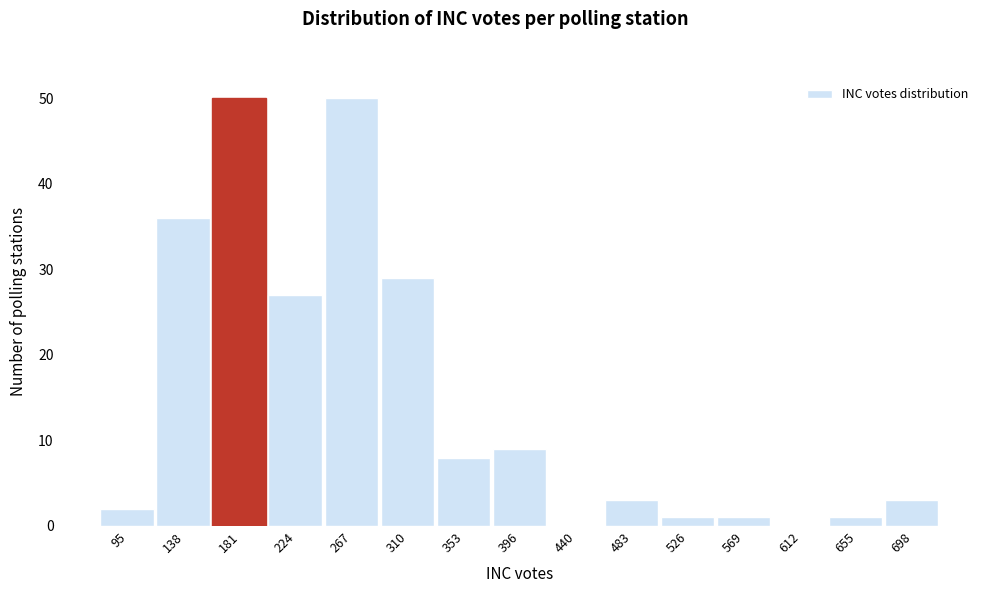

Reading left to right, transcribe all the data shown in this chart.

95=2	138=36	181=50	224=27	267=50	310=29	353=8	396=9	440=0	483=3	526=1	569=1	612=0	655=1	698=3